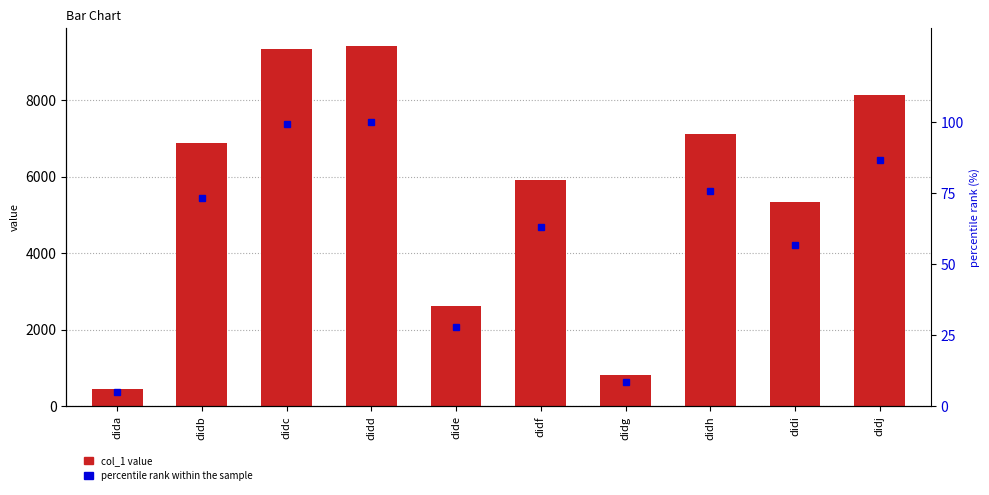

Does the chart contain stacked bars?

No